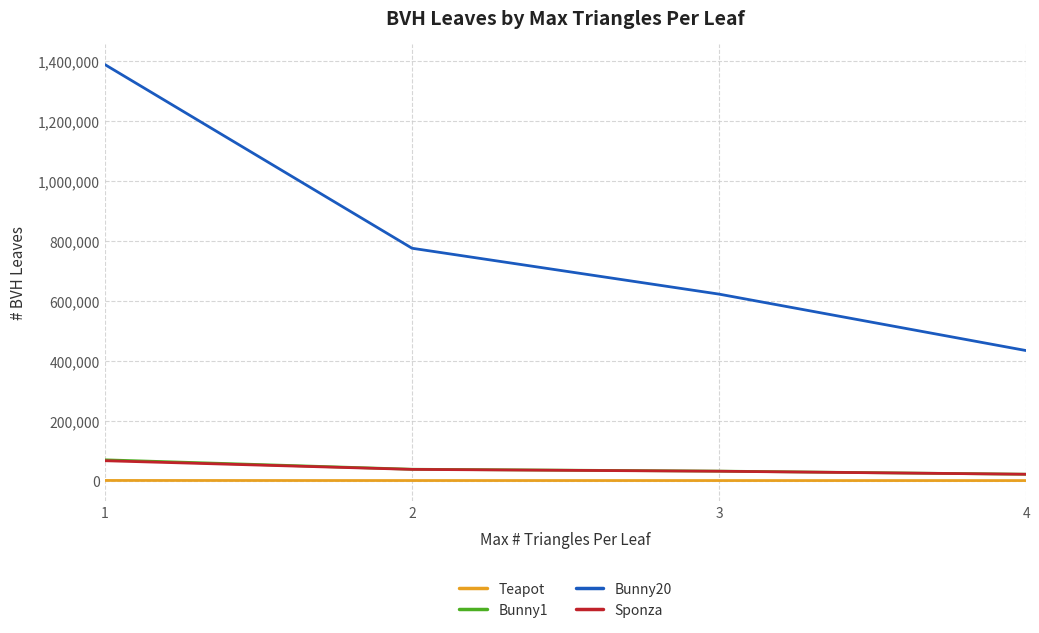

True or false: Bunny20 and Sponza cross at least once.

False